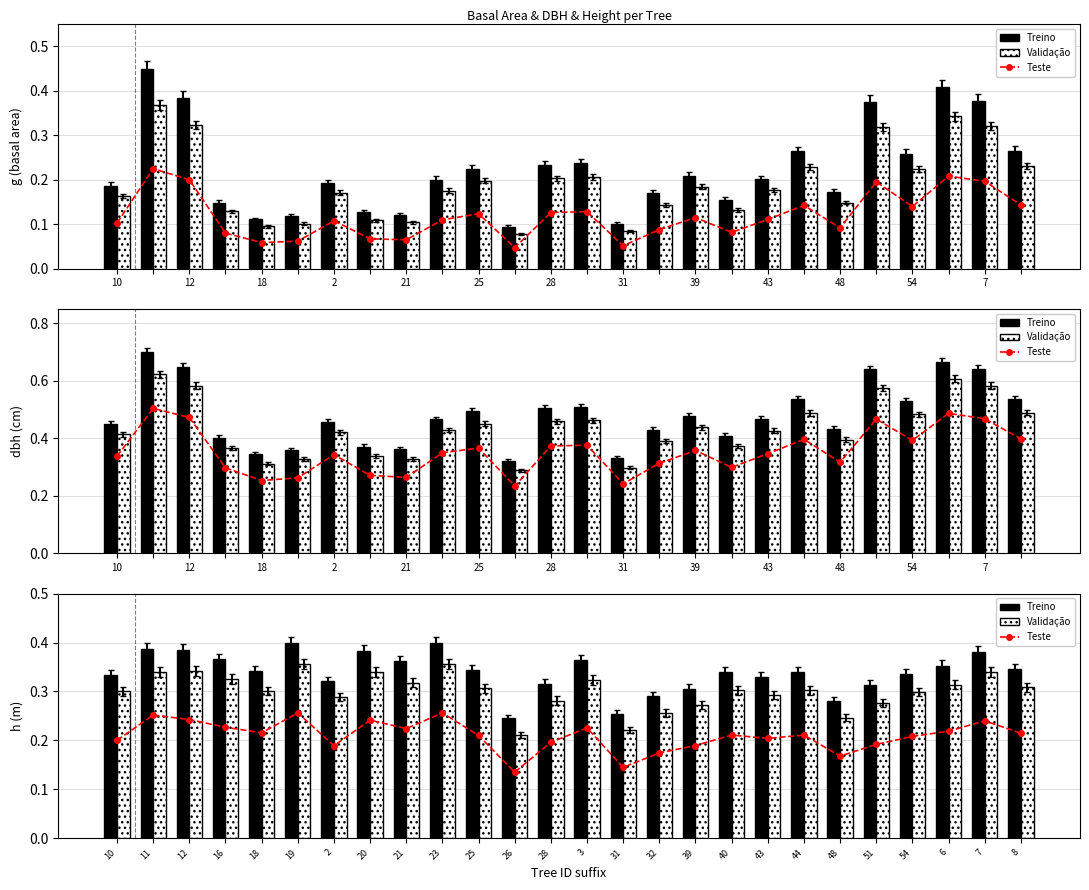

Reading right to left, extract all data points from this chart.

Teste: 0.2	0.2	0.2	0.2	0.2	0.2	0.2	0.2	0.2	0.2	0.2	0.1	0.2	0.2	0.1	0.2	0.3	0.2	0.2	0.2	0.3	0.2	0.2	0.2	0.3	0.2
Treino: 0.3	0.4	0.4	0.3	0.3	0.3	0.3	0.3	0.3	0.3	0.3	0.3	0.4	0.3	0.2	0.3	0.4	0.4	0.4	0.3	0.4	0.3	0.4	0.4	0.4	0.3
Validação: 0.3	0.3	0.3	0.3	0.3	0.2	0.3	0.3	0.3	0.3	0.3	0.2	0.3	0.3	0.2	0.3	0.4	0.3	0.3	0.3	0.4	0.3	0.3	0.3	0.3	0.3